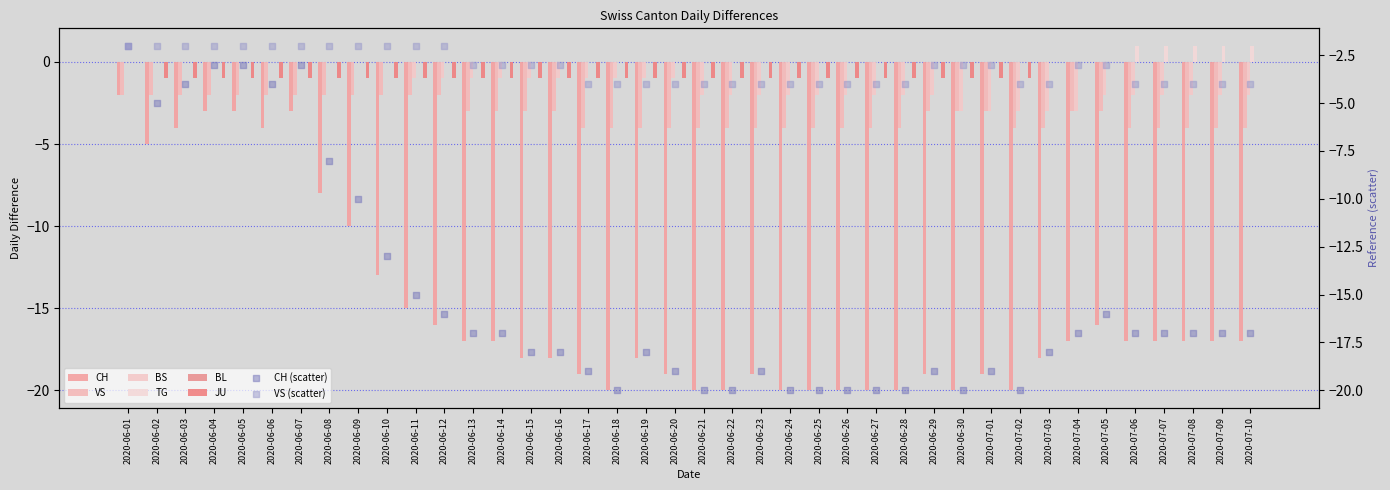

At how many categories does at least one series exceed -4?

40